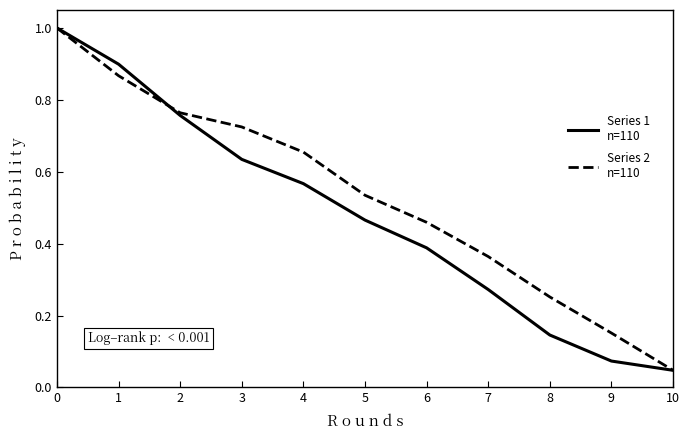

What is the total value across all series at 1?

1.8